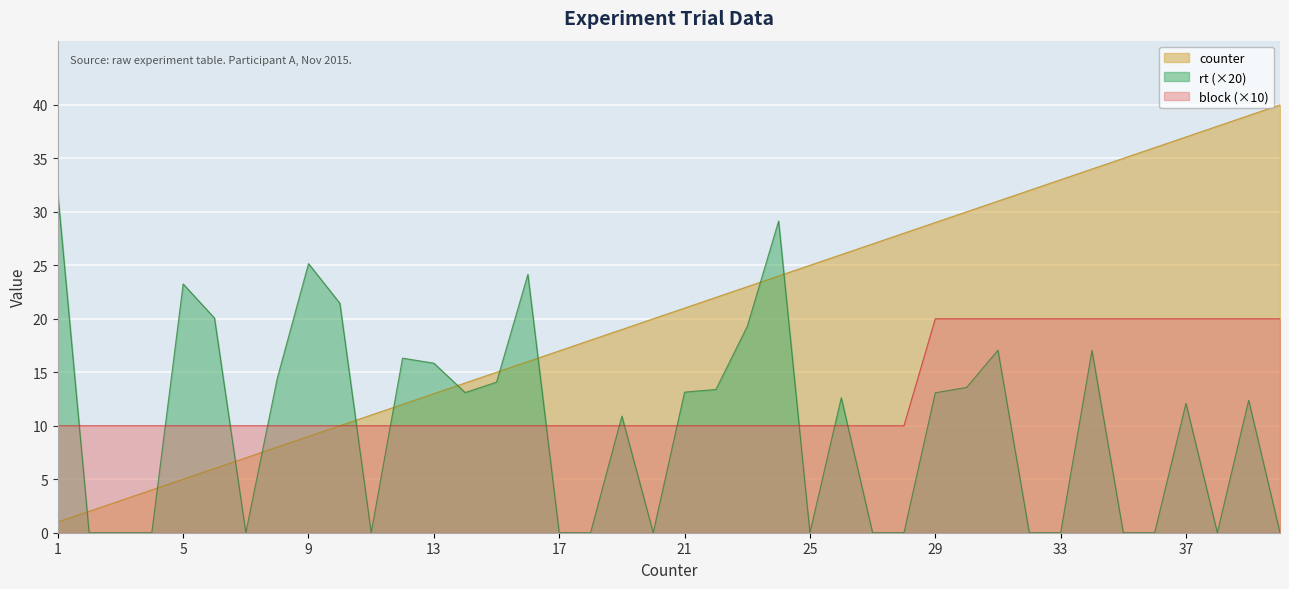

What are all the series names shown in the legend?

counter, rt (×20), block (×10)